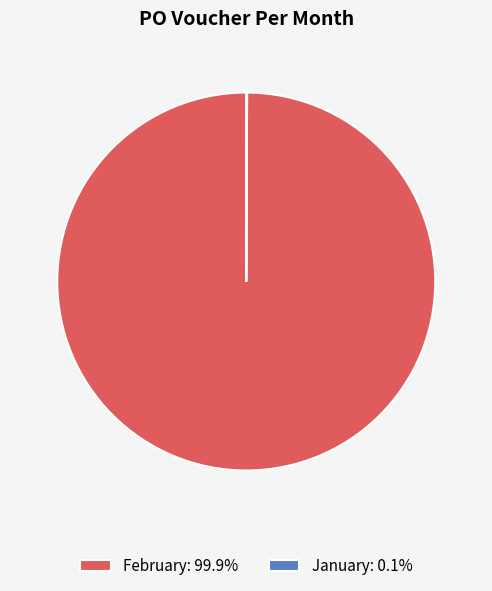

Does February account for over 50% of the chart?

Yes